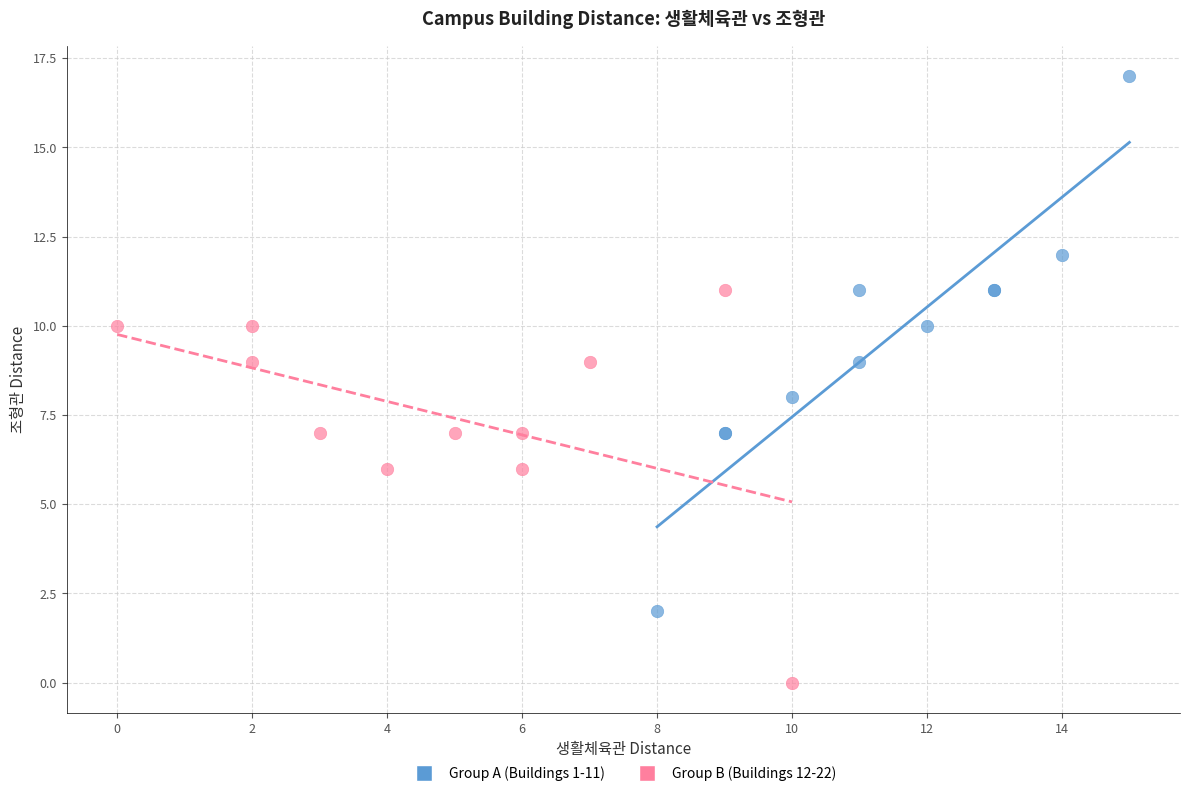

Which series reaches the maximum Y coordinate?

Group A (Buildings 1-11)